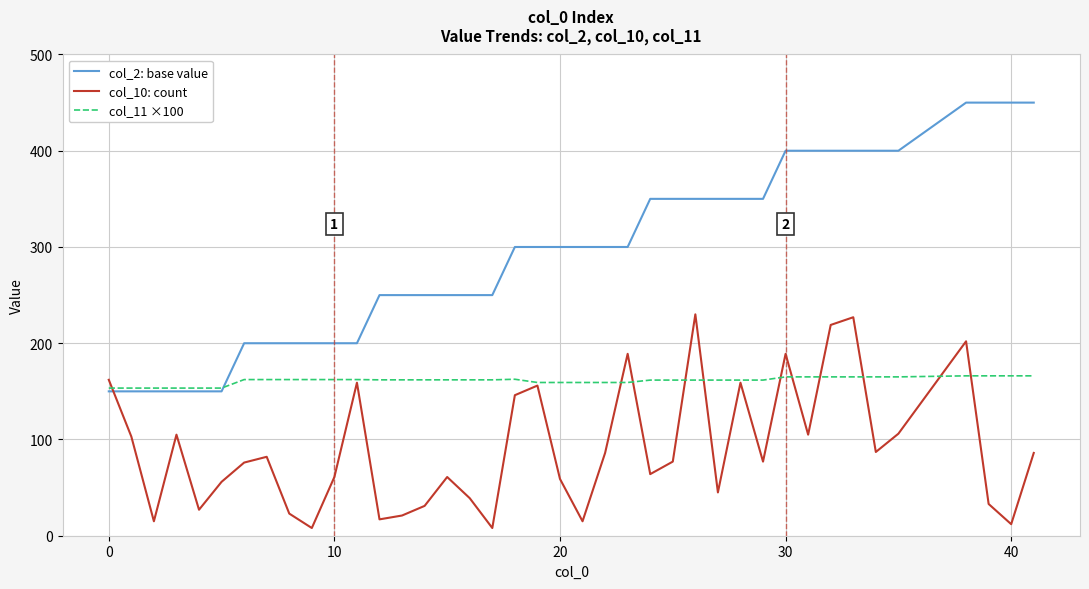

Which series ends up on top after the final intersection of col_11 ×100 and col_10: count?

col_11 ×100